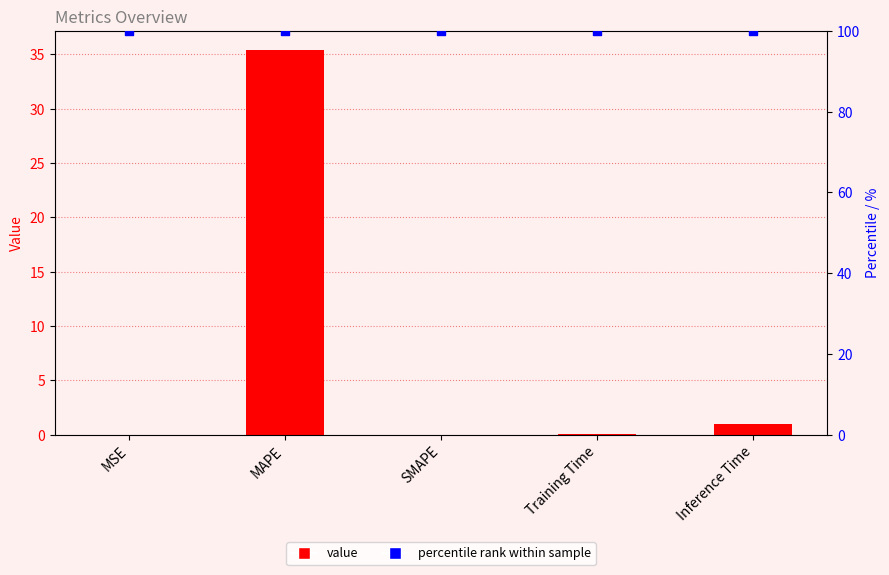

What is the total value across all series at Inference Time?

101.0